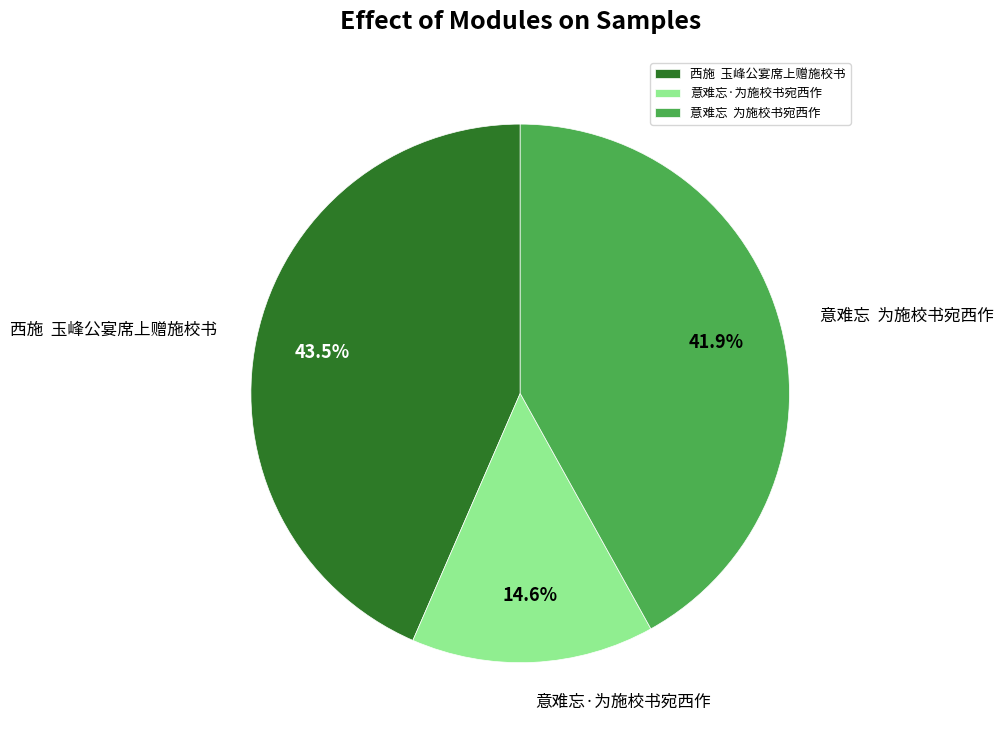

How many slices are in this pie chart?

3